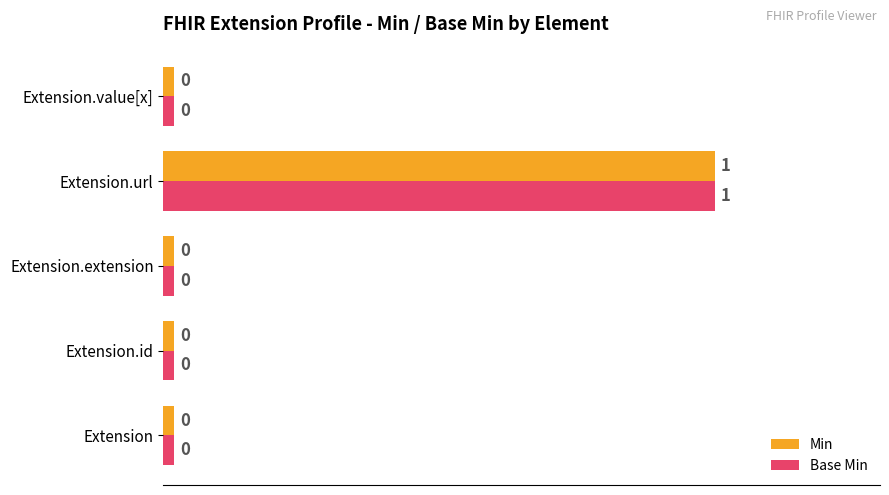

What are all the series names shown in the legend?

Min, Base Min